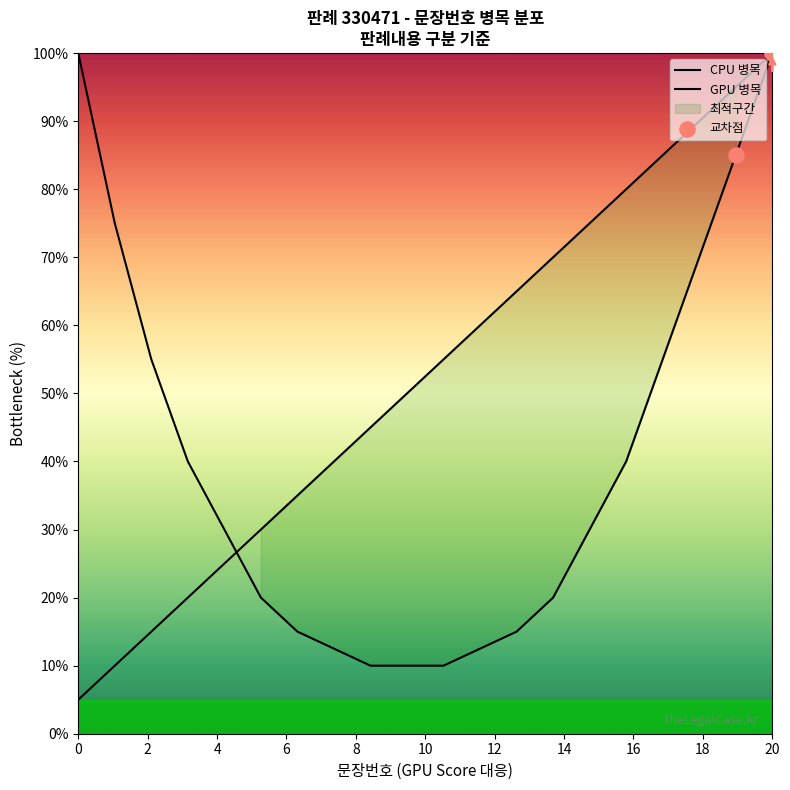

What is the change in value from 6 to 8?

+10.0